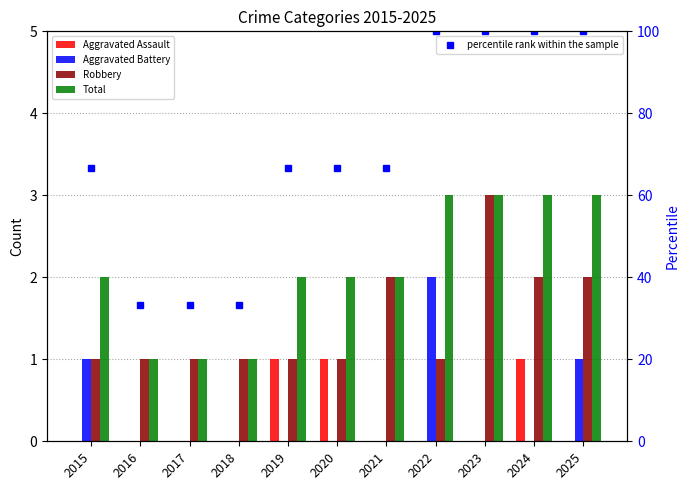

At which label does percentile rank within the sample first exceed 66?

2015